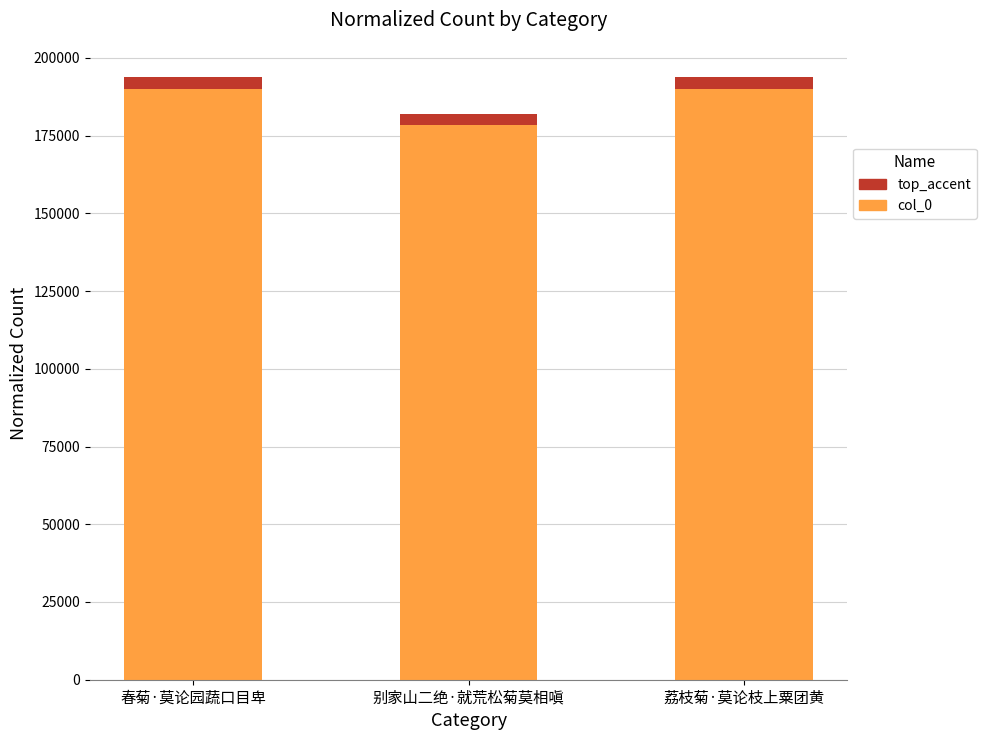

The chart shows a value of 193764 at 春菊·莫论园蔬口目卑. True or false?

True